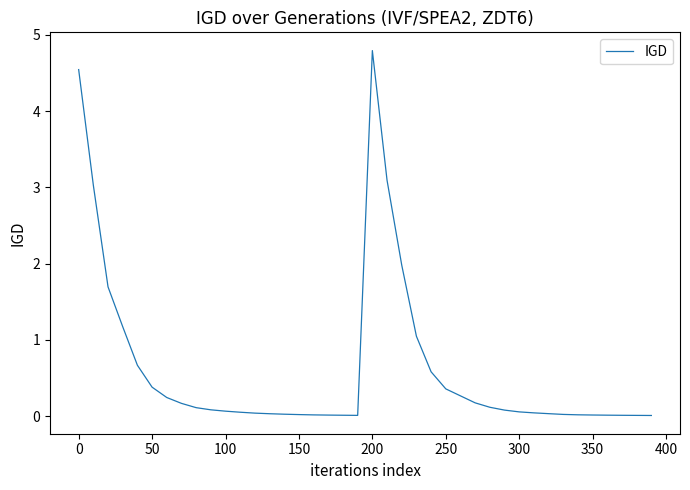

What is the greatest value displayed?

4.8